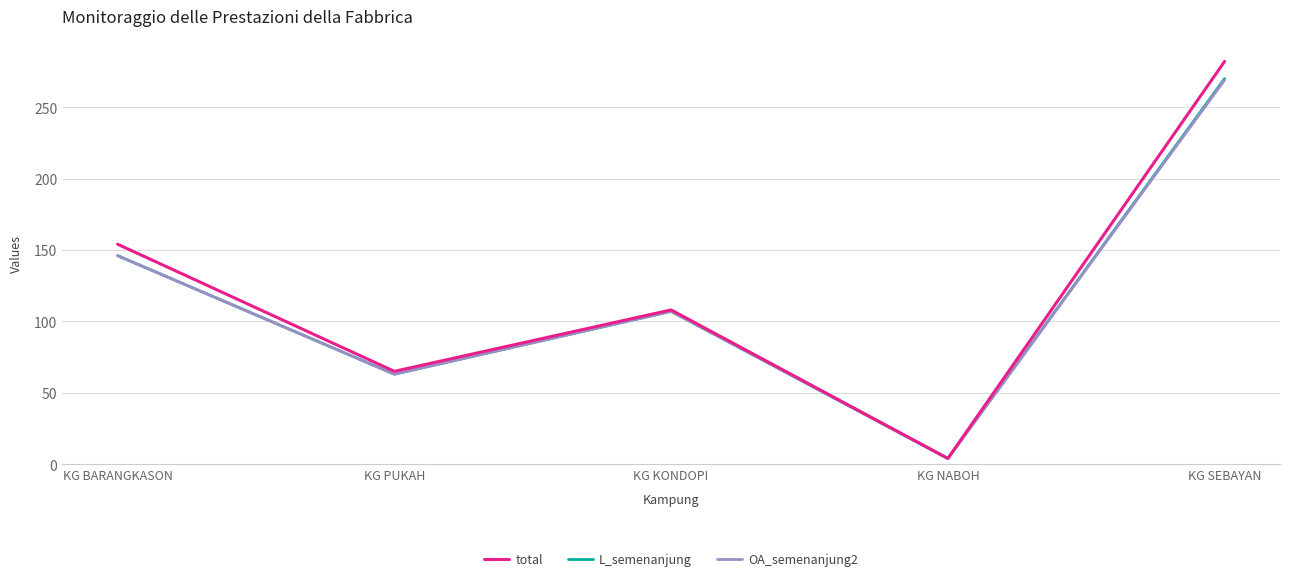

What is the minimum value for total?

4